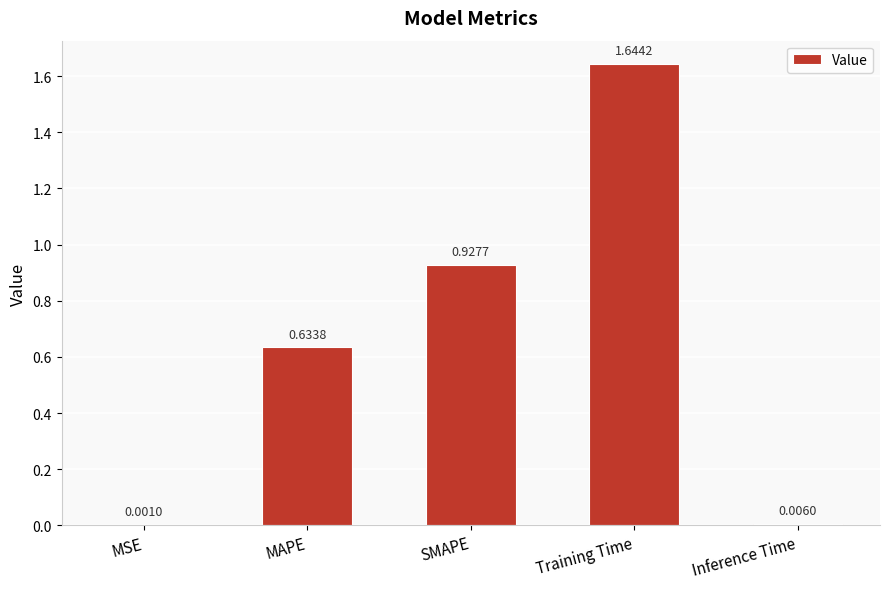

Are the bars horizontal?

No